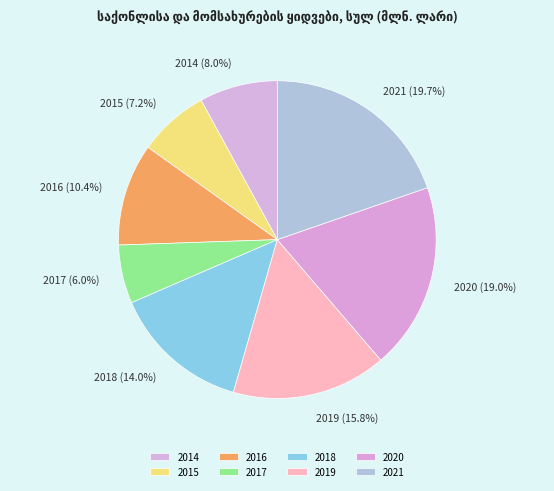

To the nearest percent, what is the difference between the 2015 and 2017 slice percentages?

1%